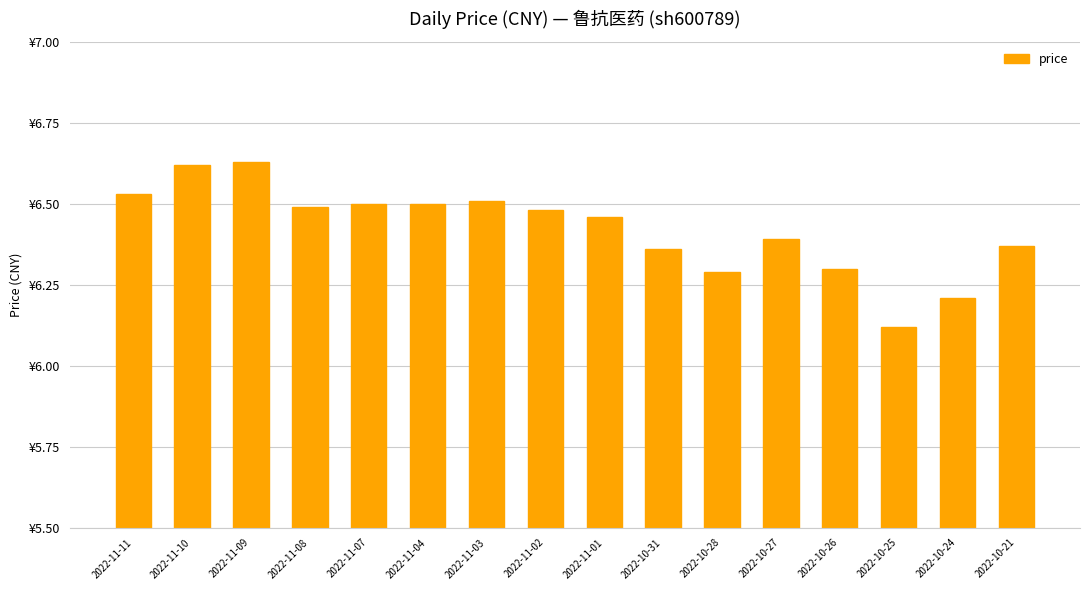

What is the maximum value shown in the chart?

6.6